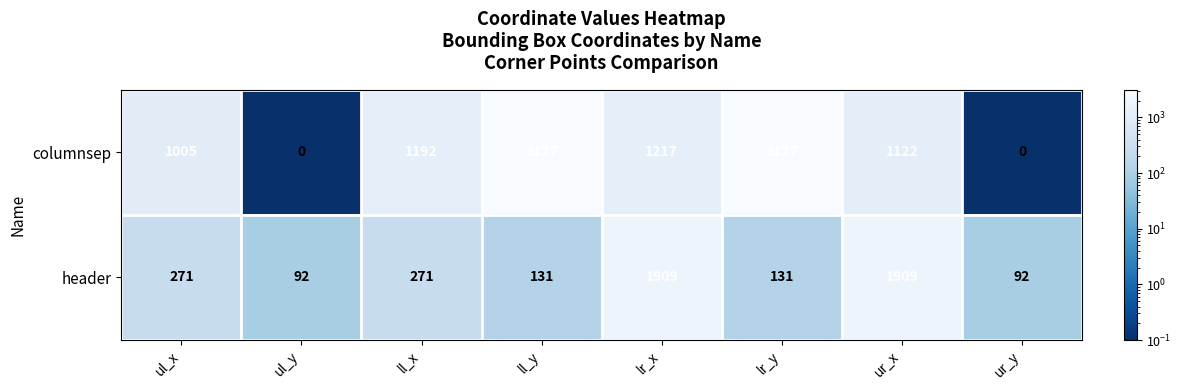

What is the sum of the header values at ll_y and lr_x?

2040